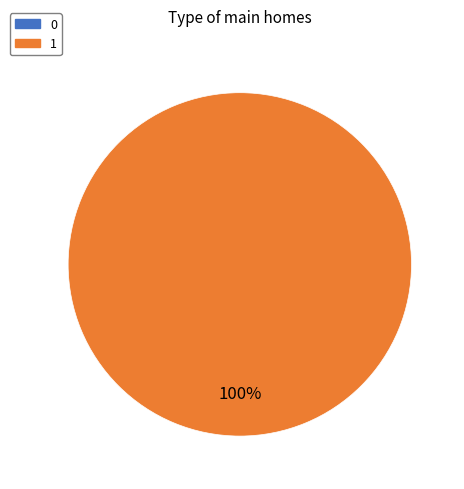

Is there any slice that represents more than half of the pie?

Yes